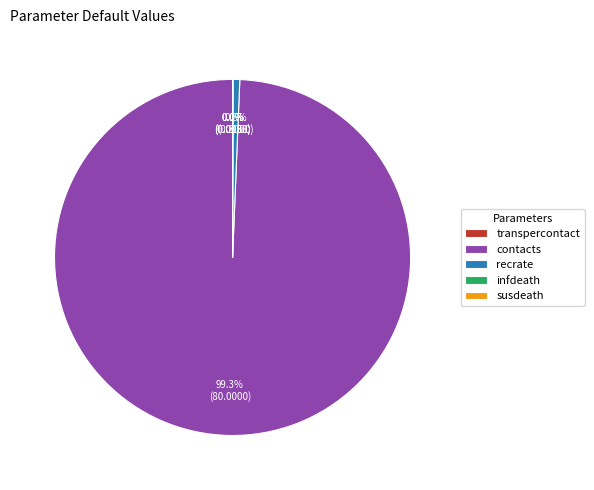

Is there any slice that represents more than half of the pie?

Yes